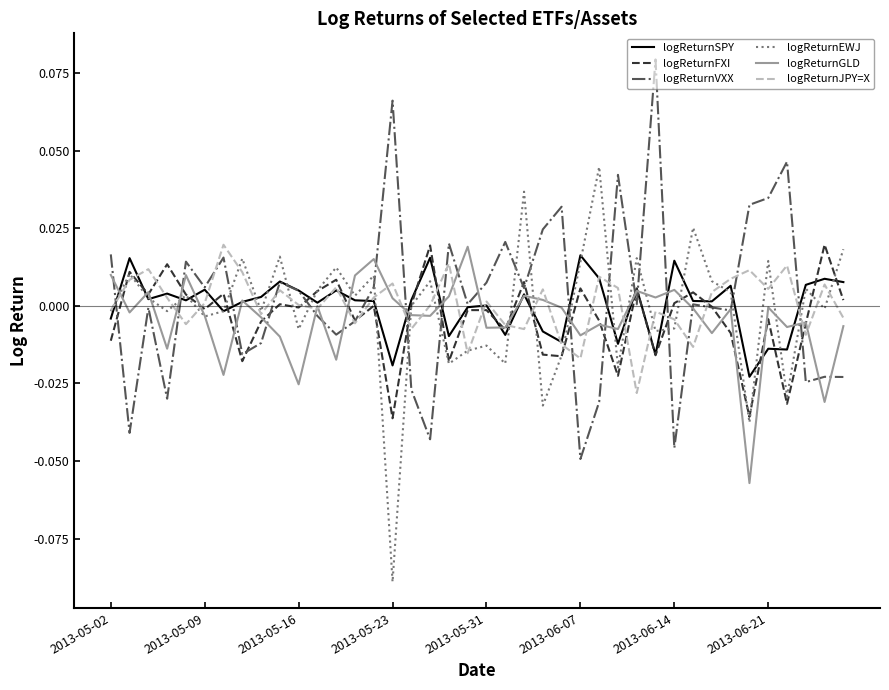

Which series has the largest total across all categories?

logReturnVXX